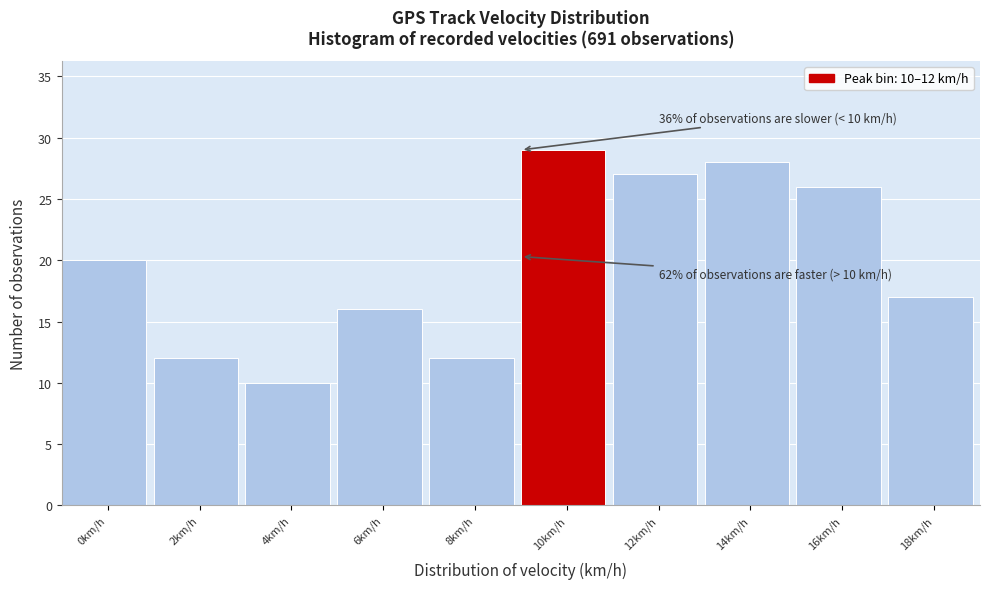

Reading right to left, list all the values displayed in this chart.

17	26	28	27	29	12	16	10	12	20